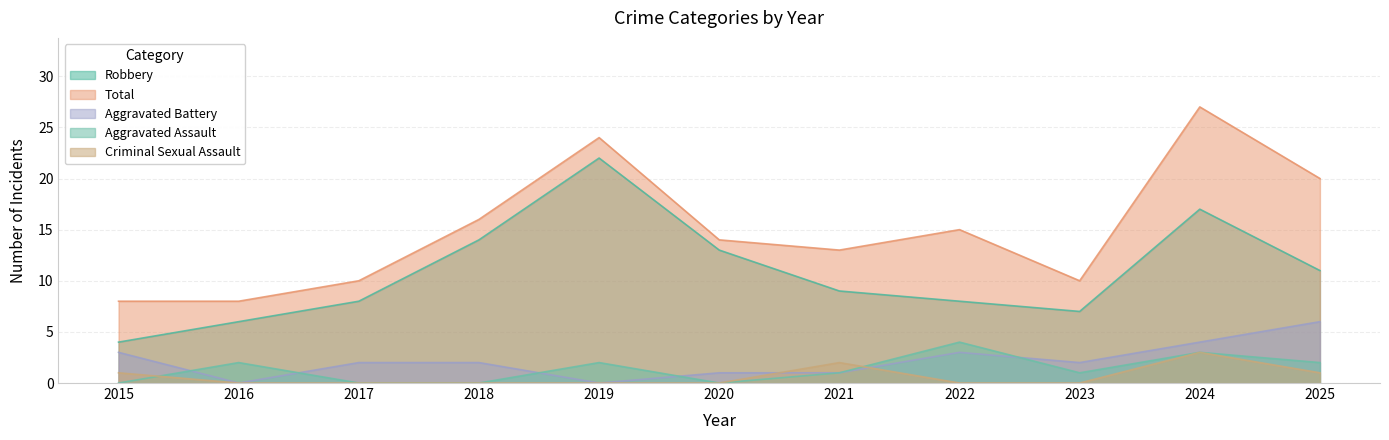

True or false: Aggravated Battery and Robbery intersect in this chart.

False